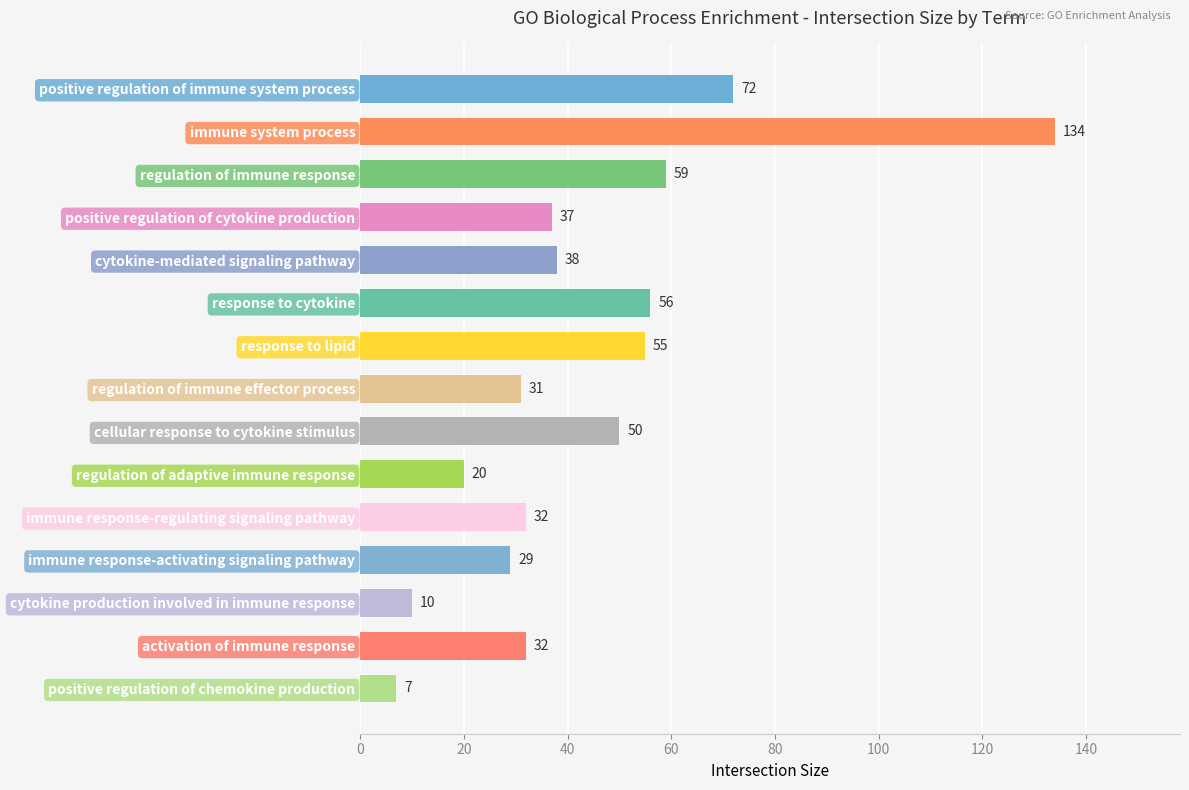

What position from the top is immune response-activating signaling pathway?

12